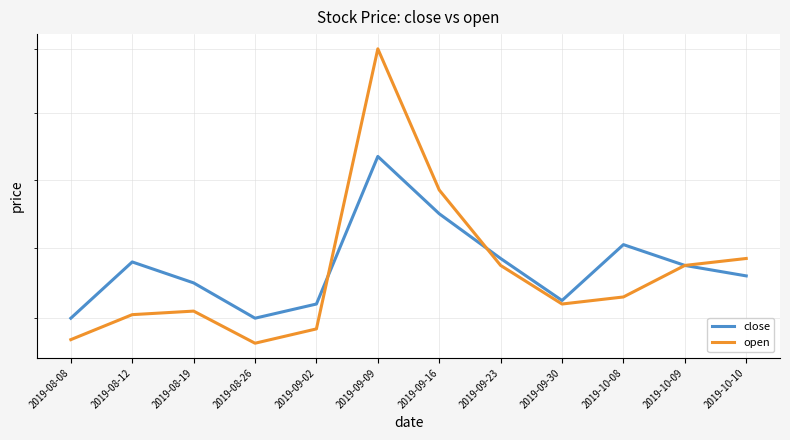

In open, how many points are lower than both neighbors (excluding endpoints)?

2